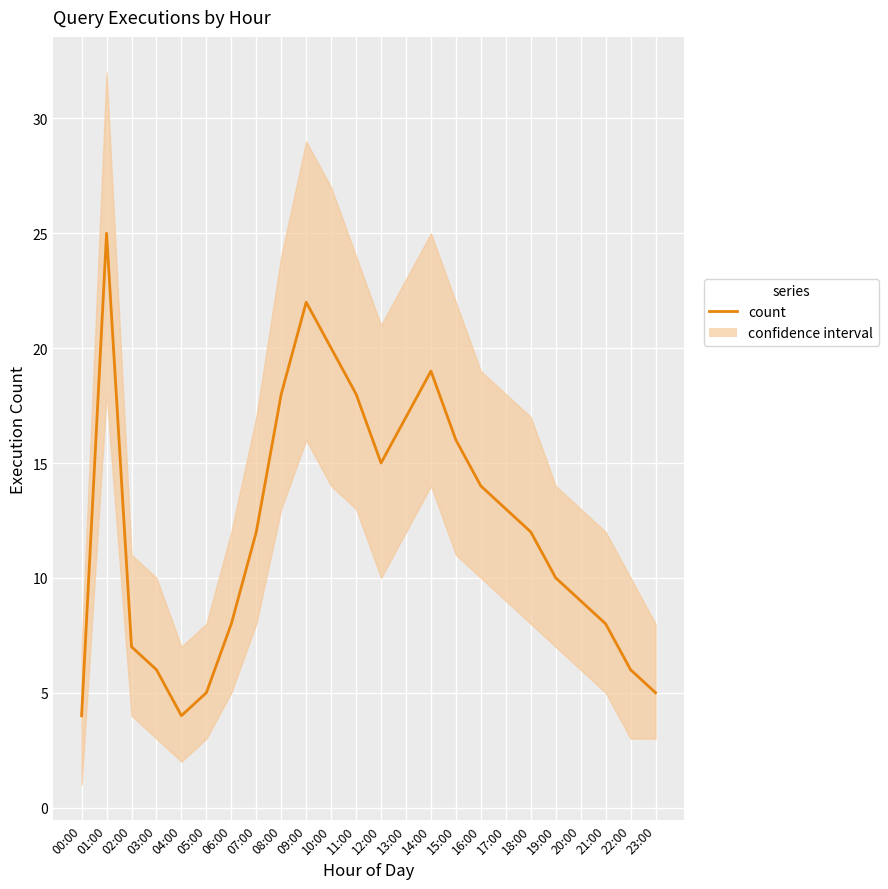

Is it true that the value at 12:00 is 7?

False